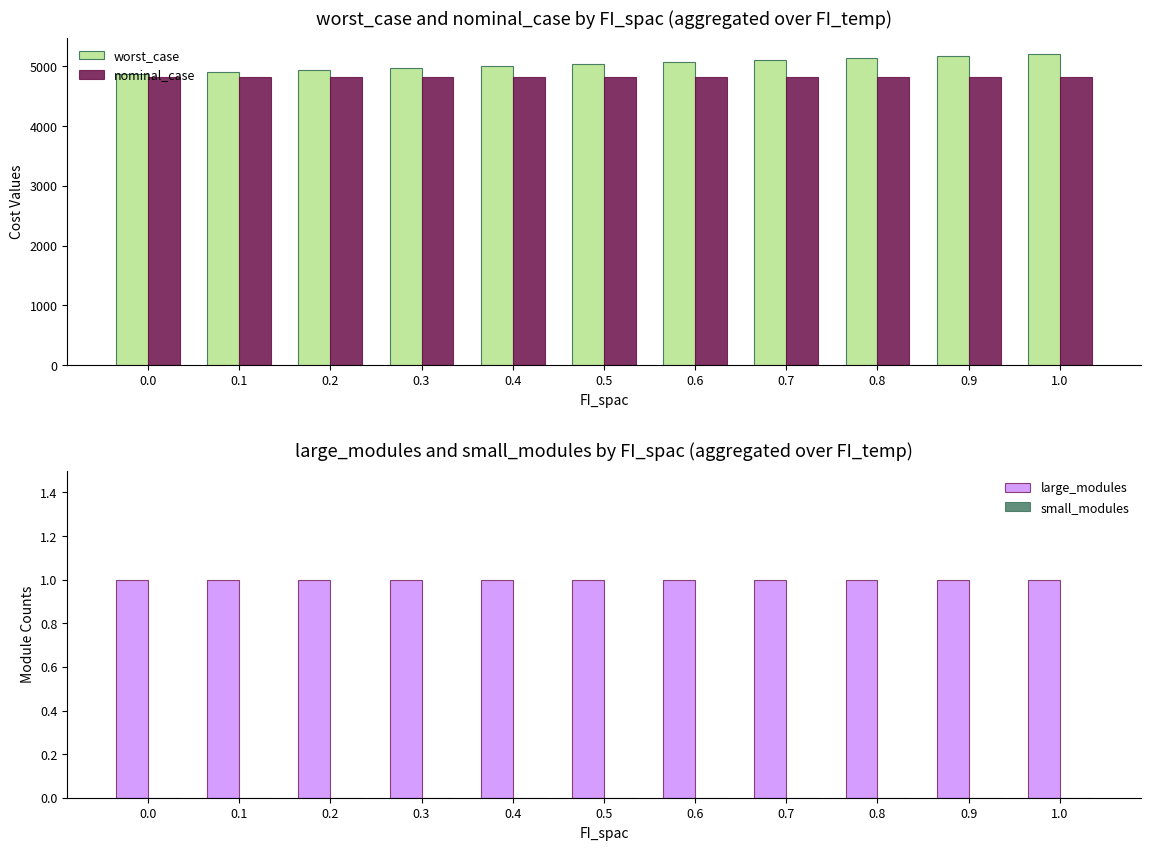

At how many categories does at least one series exceed 274?

11